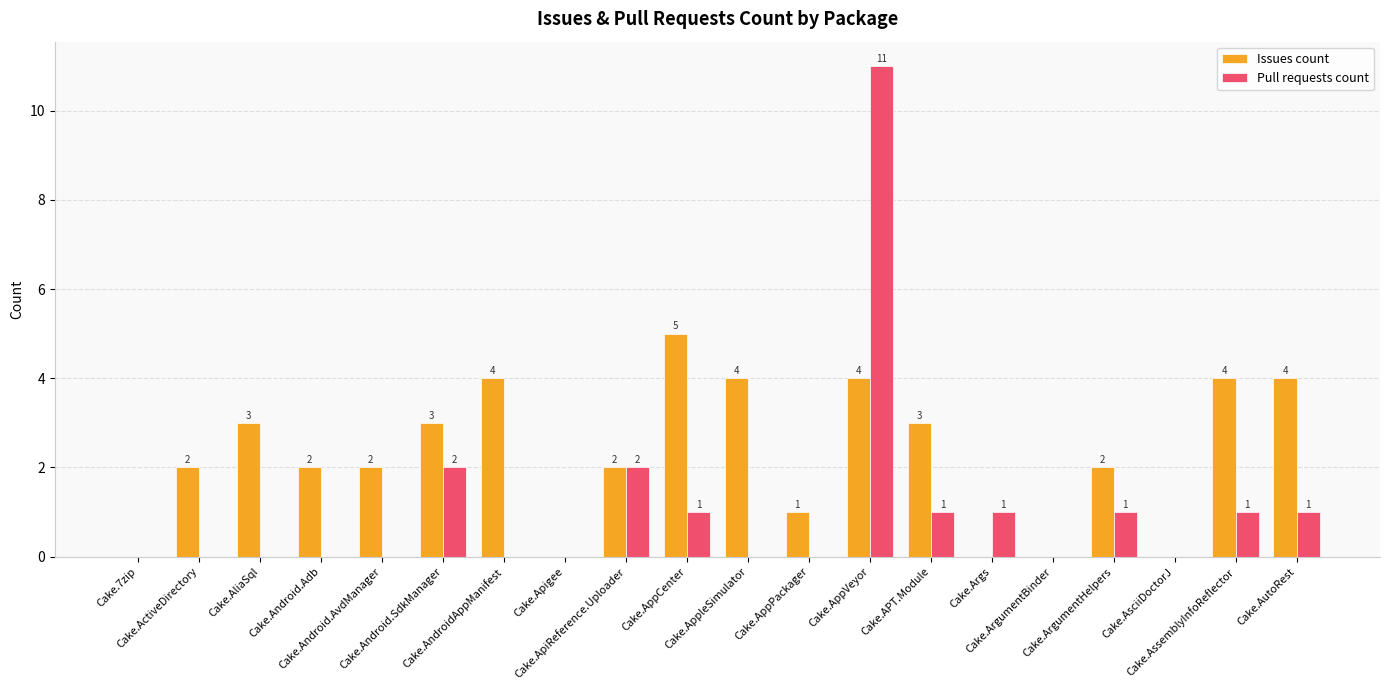

How many positive values does the Pull requests count series have?

9